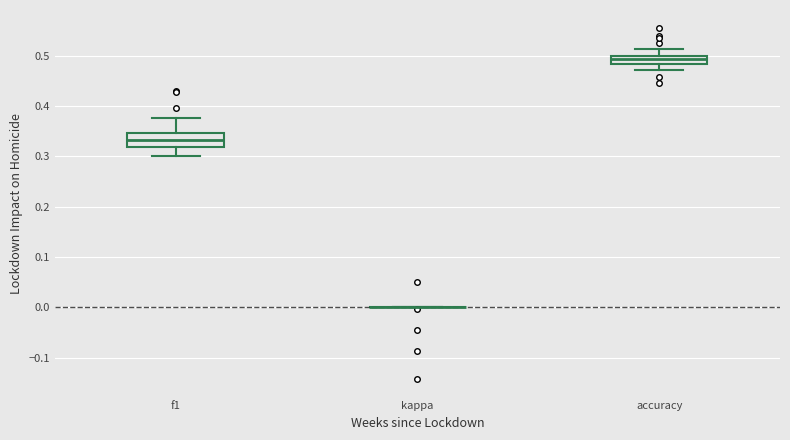

Comparing the boxes themselves (not the whiskers), which one is the tallest?

f1